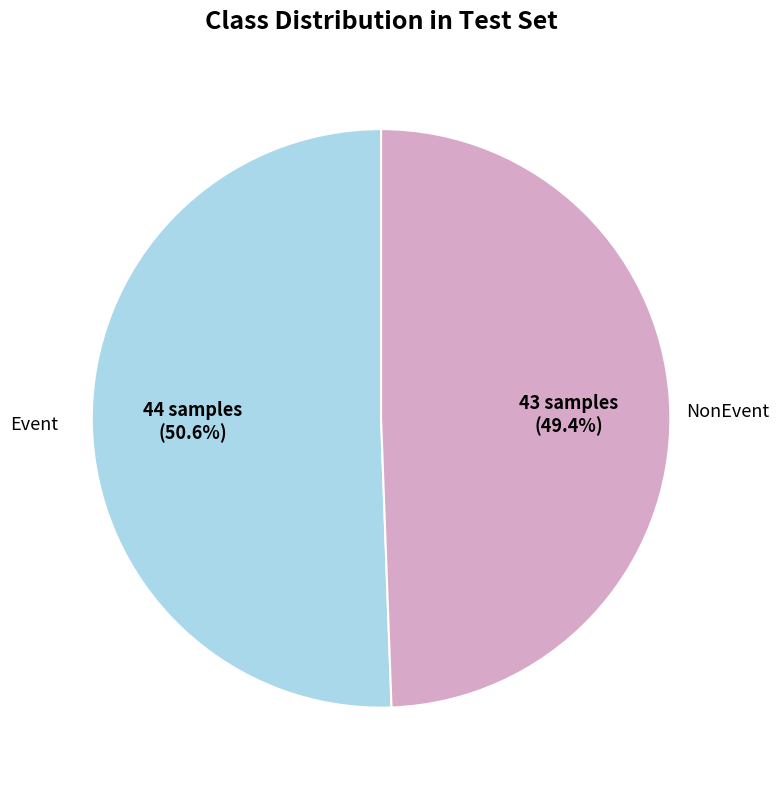

How many segments does this pie chart have?

2